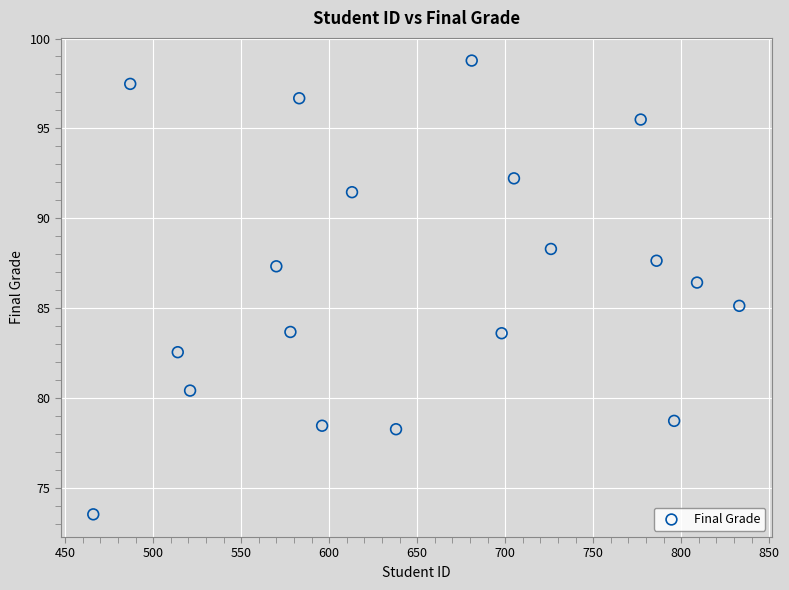

What Y value in the scatter plot is closest to 86?

86.4